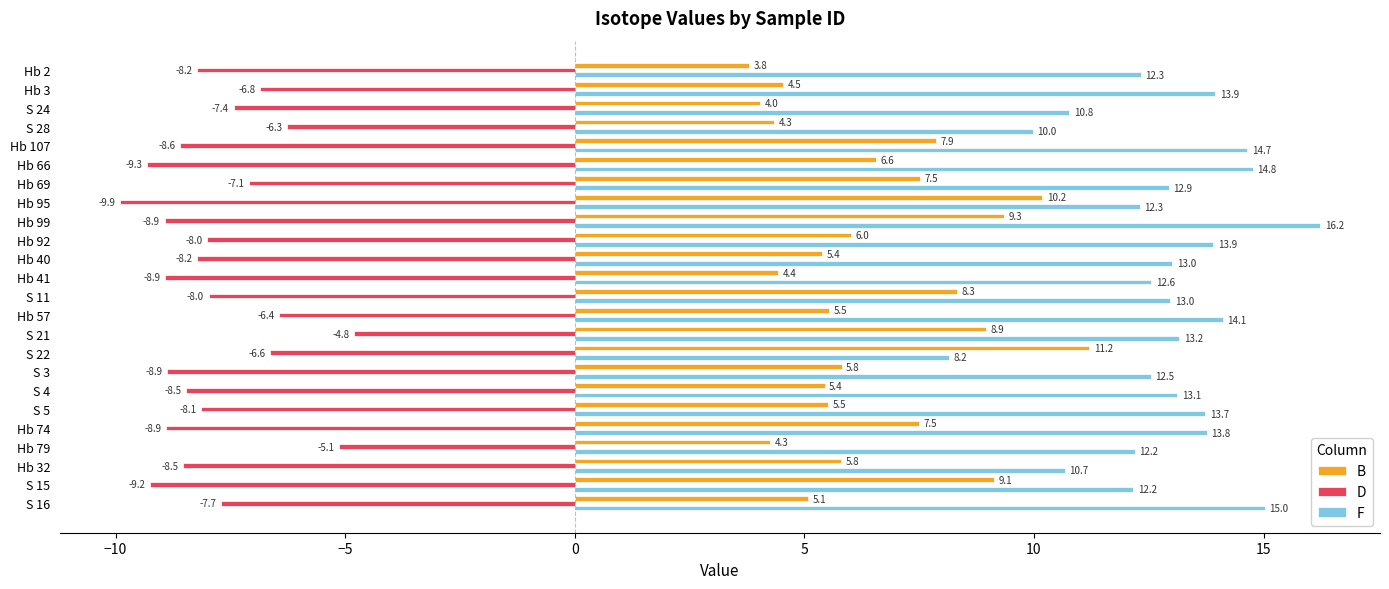

Count the number of data series in this chart.

3